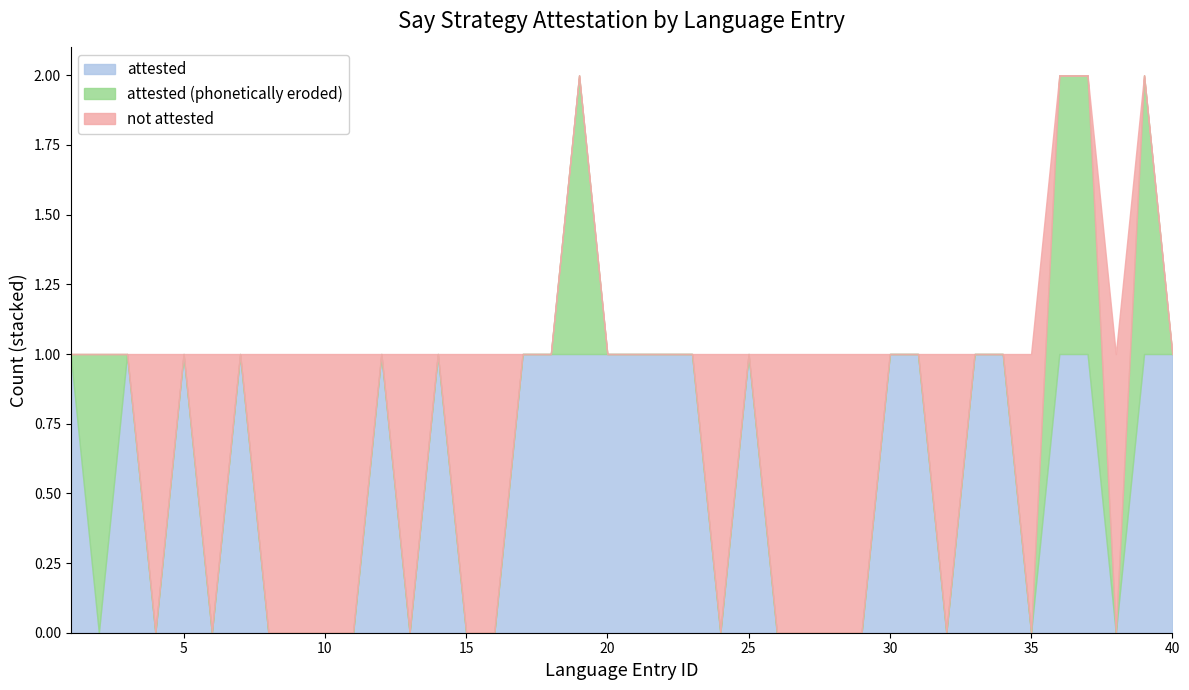

How many lines are shown in the chart?

3